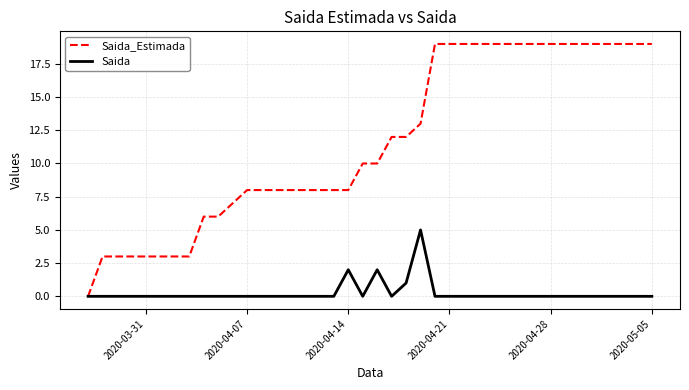

Which series has the largest total across all categories?

Saida_Estimada